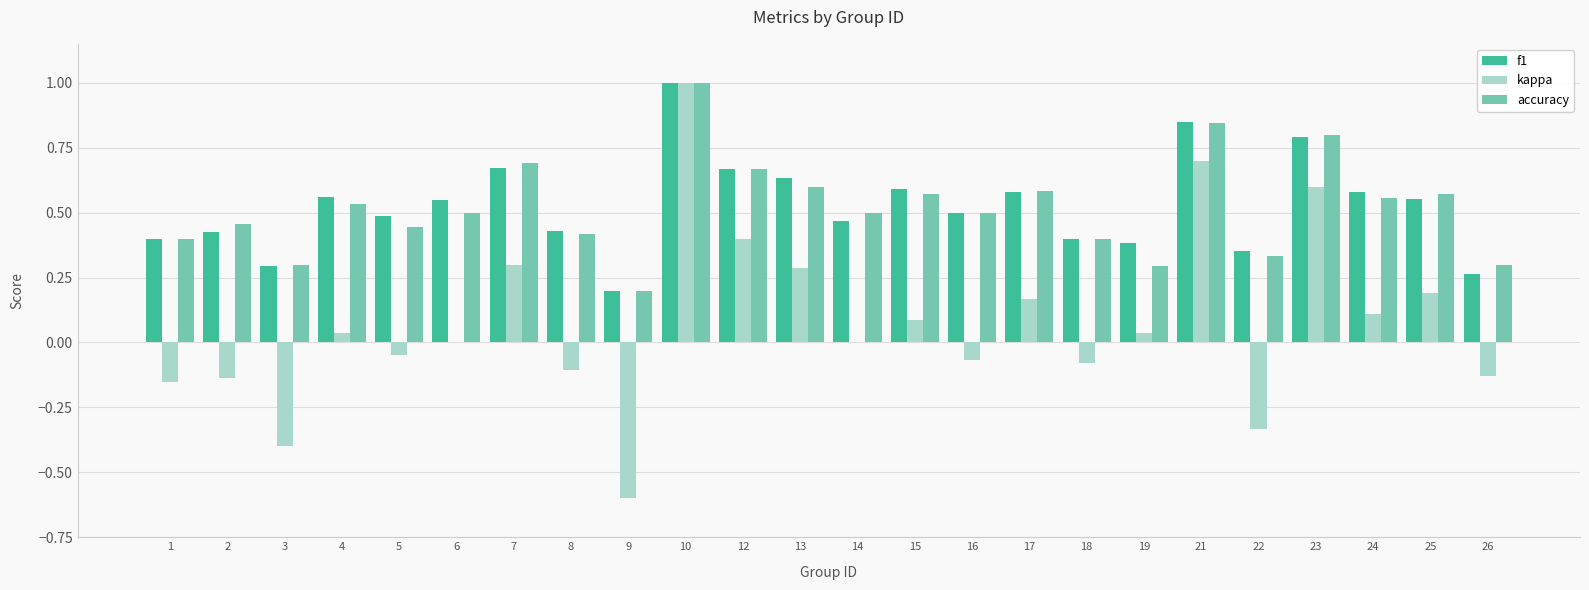

What is the greatest value displayed?

1.0